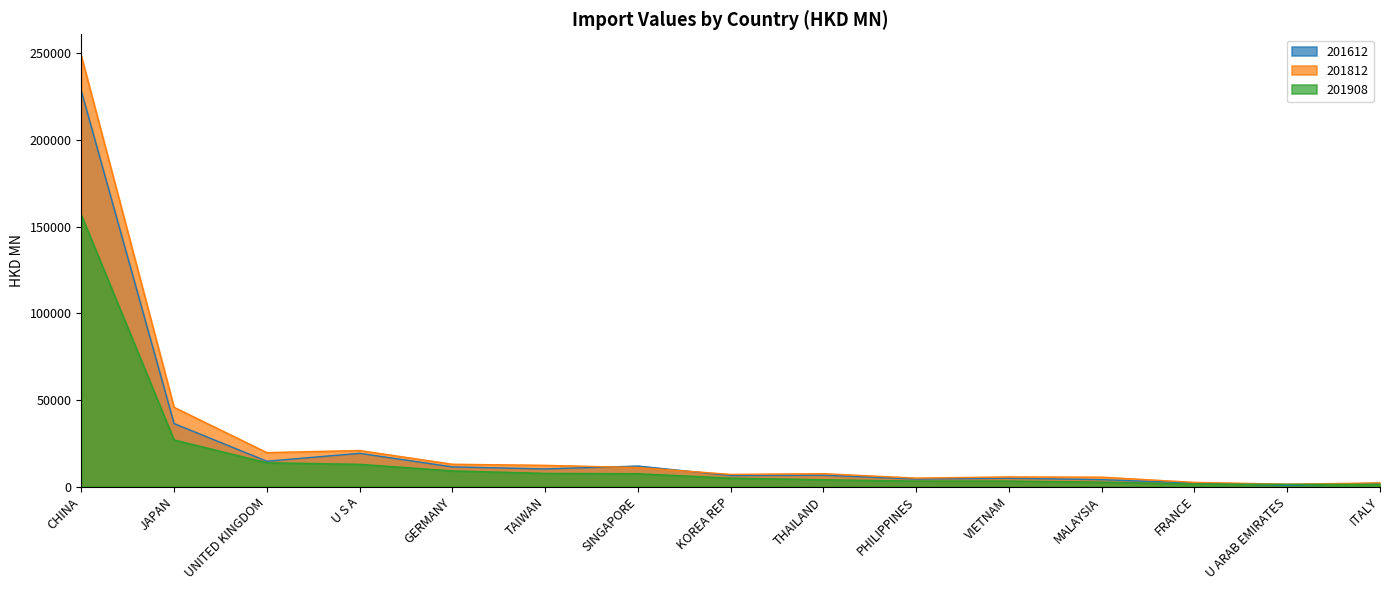

Reading left to right, list all the values displayed in this chart.

201612: CHINA=228273.8	JAPAN=36348.8	UNITED KINGDOM=14618.8	U S A=19189.8	GERMANY=11357.5	TAIWAN=10171.3	SINGAPORE=11845.6	KOREA REP=6342.4	THAILAND=6553.7	PHILIPPINES=4332.7	VIETNAM=4803.4	MALAYSIA=3991.8	FRANCE=2054.4	U ARAB EMIRATES=754.5	ITALY=1947.9
201812: CHINA=248579.2	JAPAN=45747.3	UNITED KINGDOM=19607.0	U S A=20811.9	GERMANY=12895.5	TAIWAN=12254.7	SINGAPORE=10999.6	KOREA REP=7019.5	THAILAND=7438.0	PHILIPPINES=4881.3	VIETNAM=5589.1	MALAYSIA=5421.6	FRANCE=2429.8	U ARAB EMIRATES=1361.5	ITALY=2113.7
201908: CHINA=156810.3	JAPAN=26924.5	UNITED KINGDOM=13747.8	U S A=12834.0	GERMANY=9057.8	TAIWAN=7611.7	SINGAPORE=7421.2	KOREA REP=4867.7	THAILAND=3942.5	PHILIPPINES=3182.2	VIETNAM=3168.1	MALAYSIA=2571.6	FRANCE=1478.5	U ARAB EMIRATES=1321.6	ITALY=1256.8